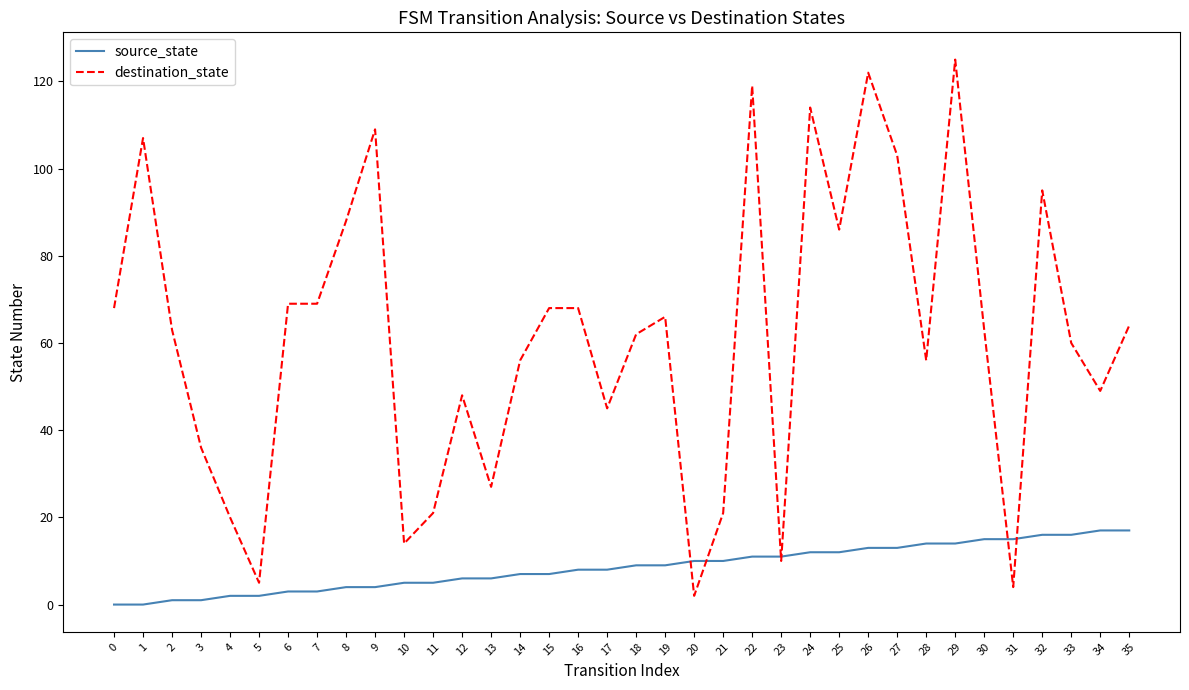

True or false: source_state and destination_state intersect in this chart.

True